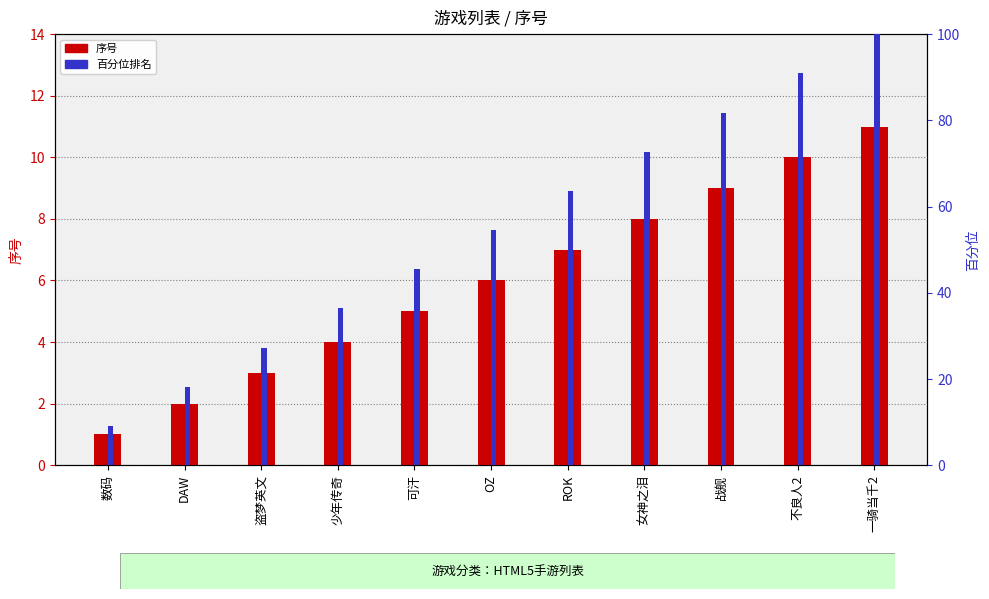

Is it true that 序号 equals 3.4 at OZ?

False